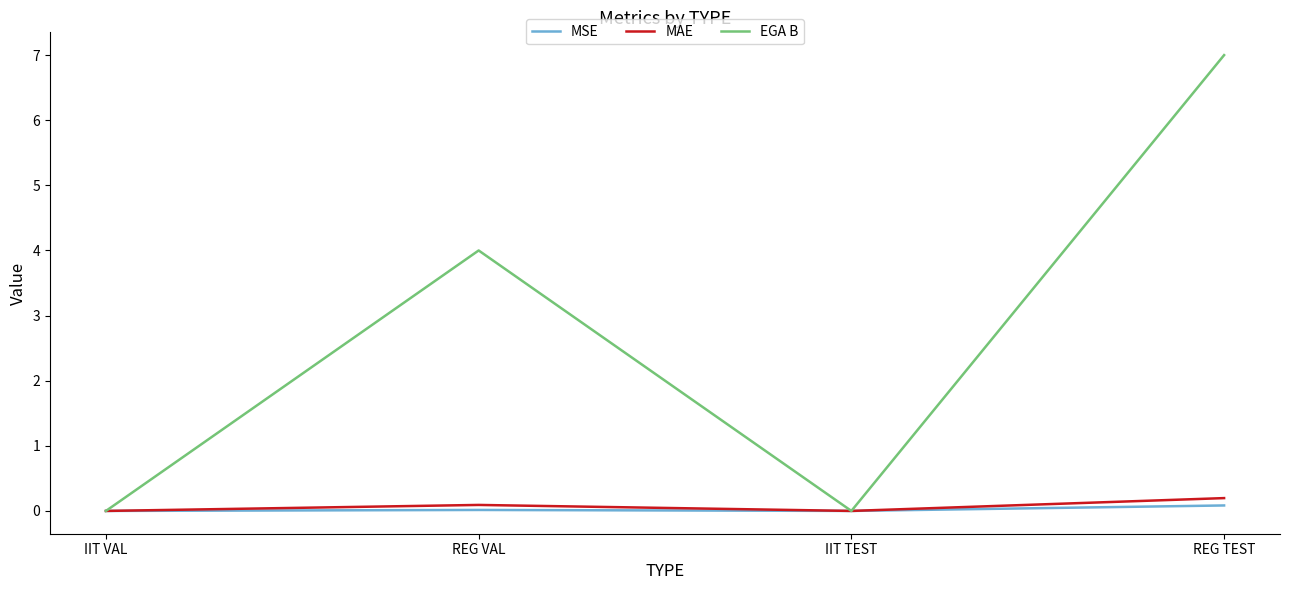

The value of MSE at IIT VAL is 0.0. True or false?

True